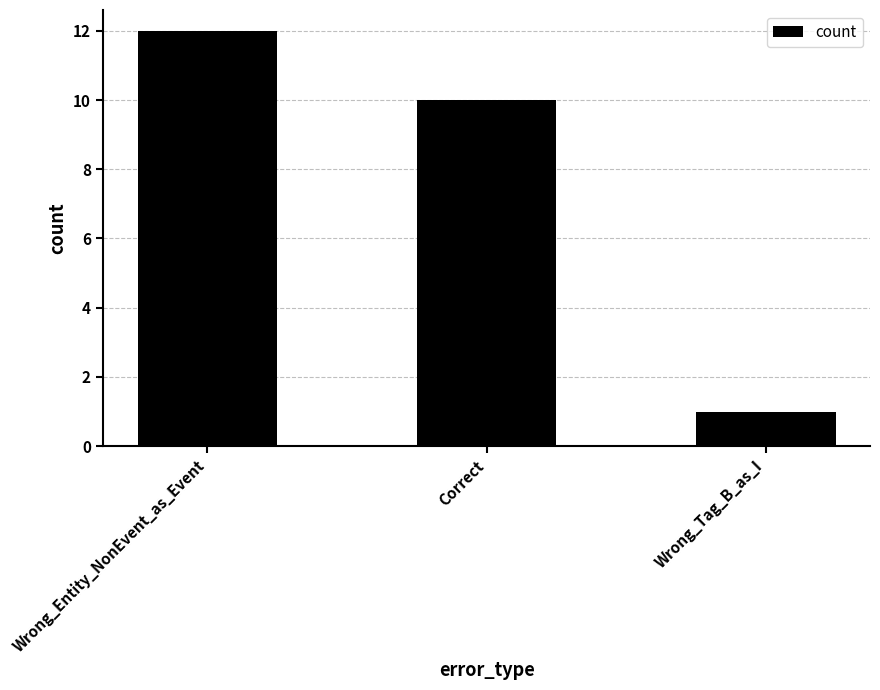

At which label is the value closest to 6?

Correct